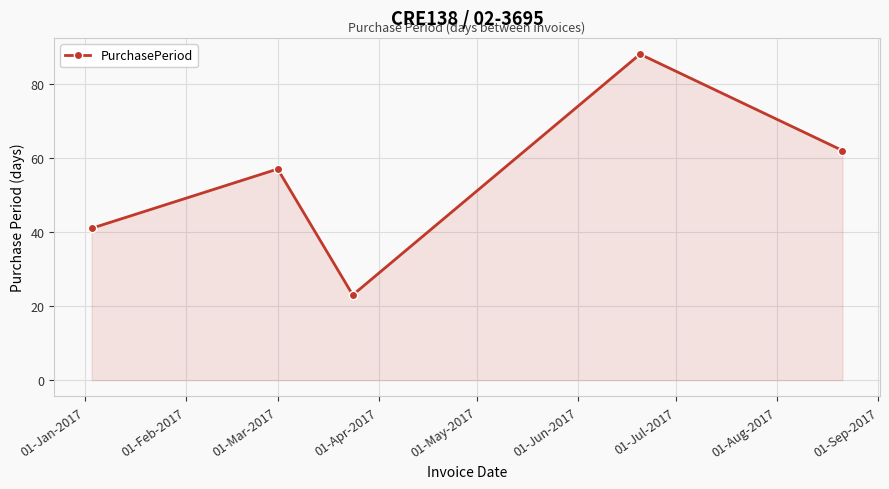

What is the maximum value shown in the chart?

88